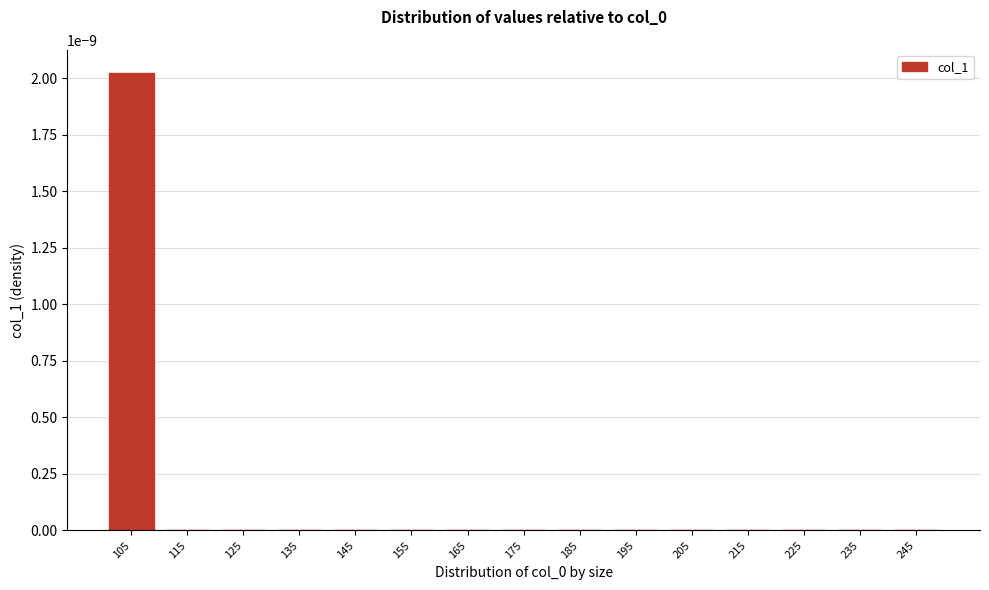

True or false: the data shows 0.0 at 245.

True